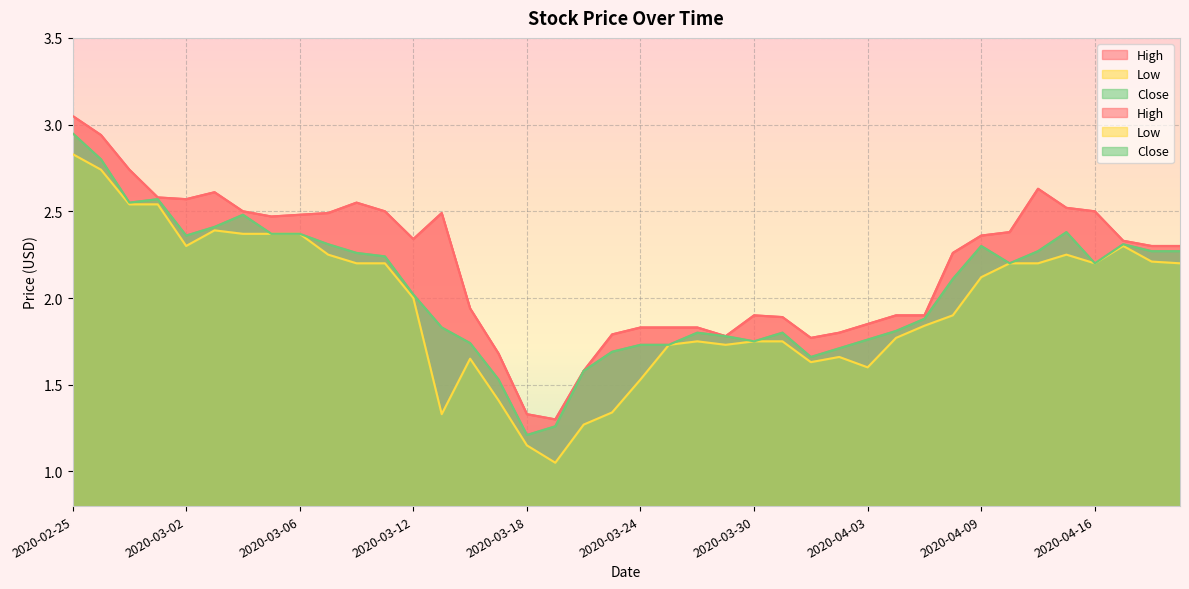

Between 2020-04-17 and 2020-03-23, which is larger?

2020-04-17